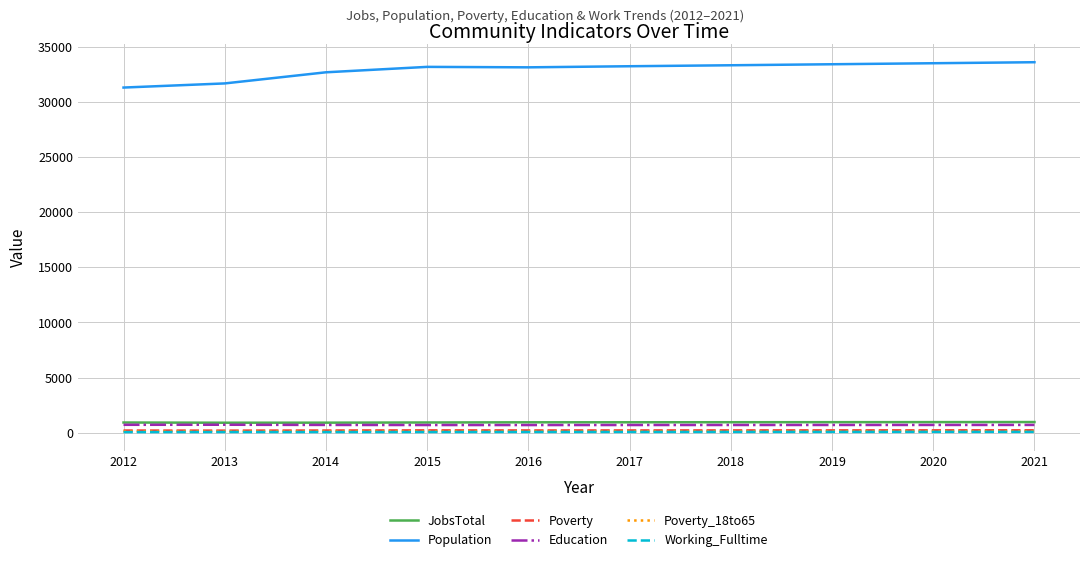

How many distinct data groups are displayed?

6